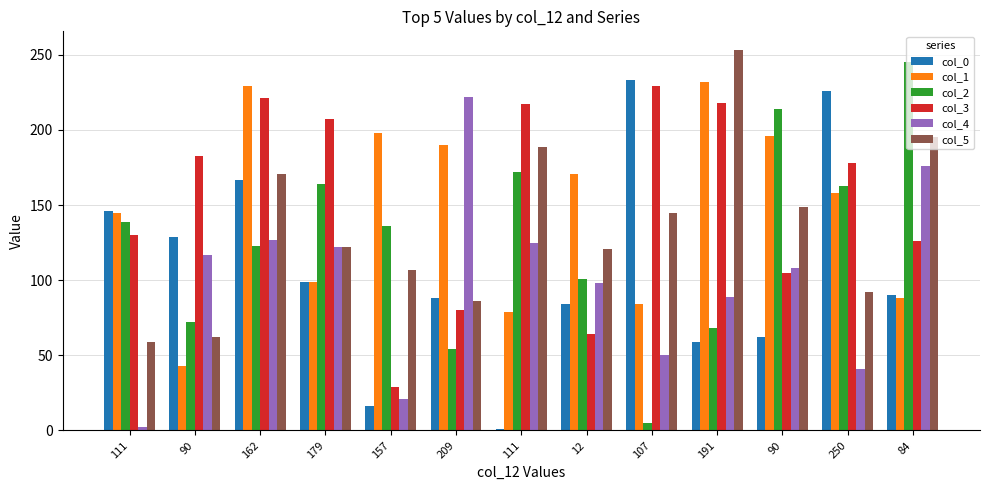

Which series has the largest total across all categories?

col_3